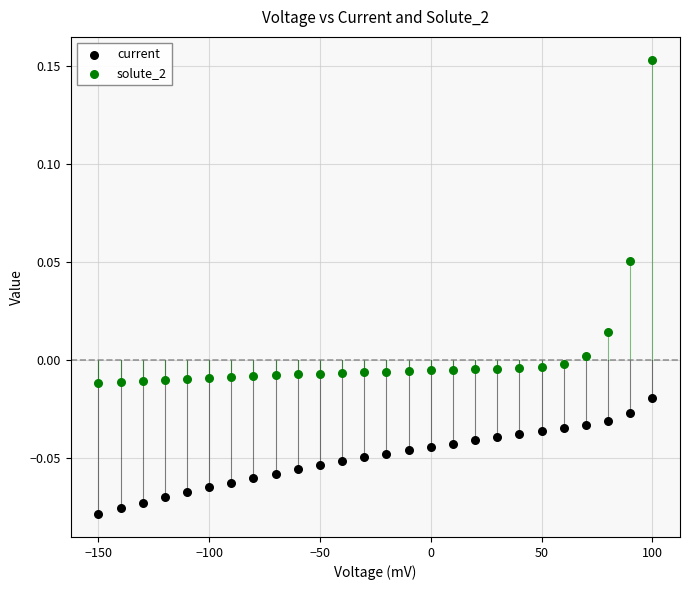

Across all data points, what is the range of X values (max minus min)?

250.0